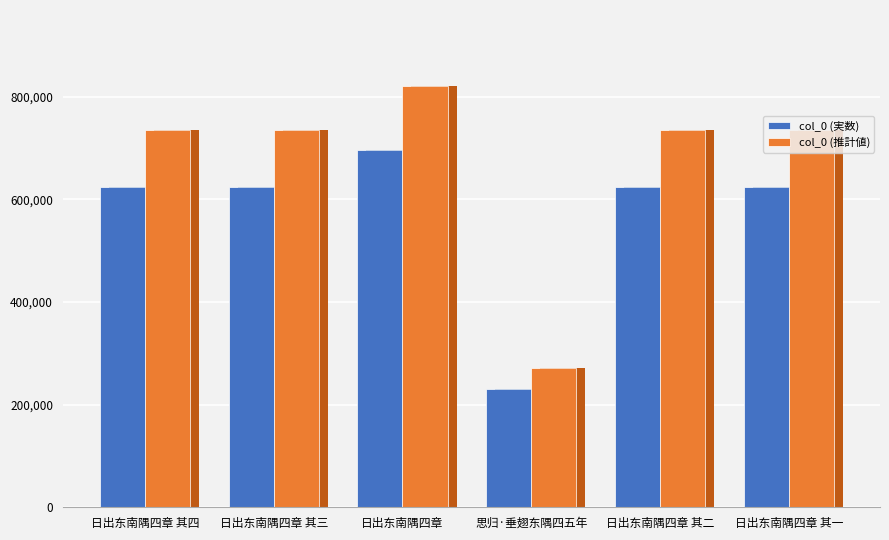

Reading left to right, transcribe all the data shown in this chart.

col_0 (実数): 日出东南隅四章 其四=623567	日出东南隅四章 其三=623566	日出东南隅四章=696088	思归·垂翅东隅四五年=230865	日出东南隅四章 其二=623565	日出东南隅四章 其一=623564
col_0 (推計値): 日出东南隅四章 其四=735809	日出东南隅四章 其三=735807	日出东南隅四章=821383	思归·垂翅东隅四五年=272420	日出东南隅四章 其二=735806	日出东南隅四章 其一=735805